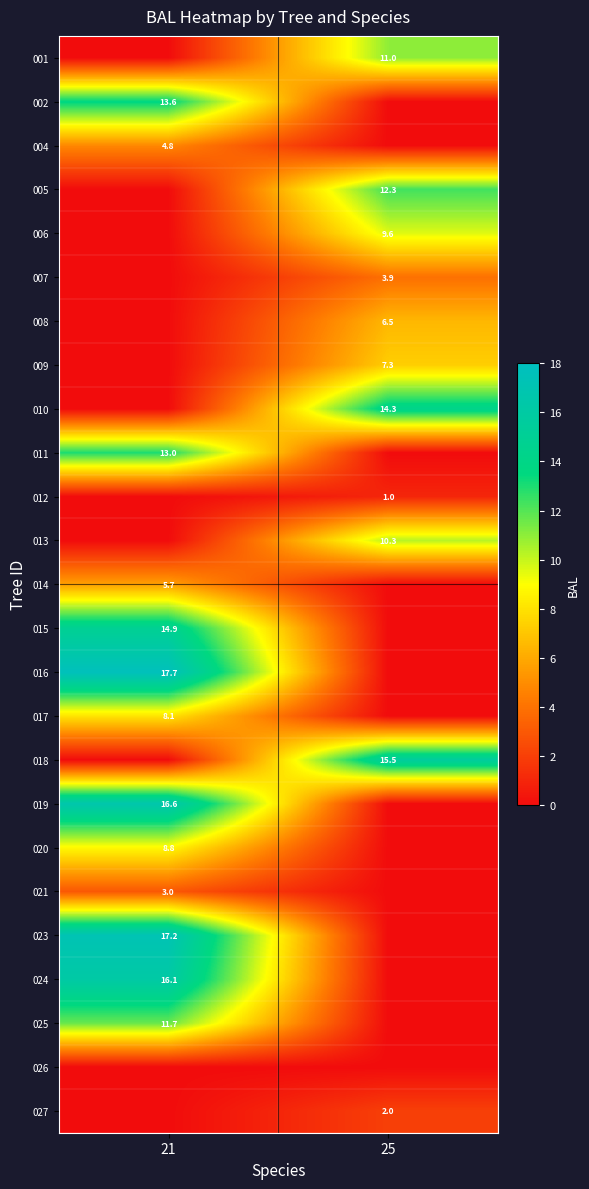

What is the spread (max minus min) of values at 25?

15.5